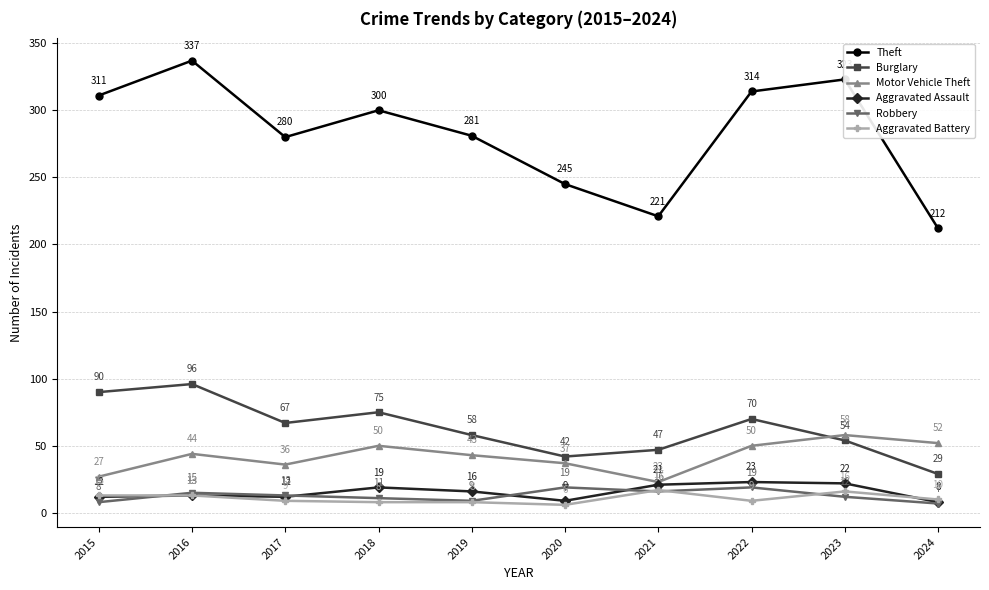

At which label does Theft reach its peak?

2016